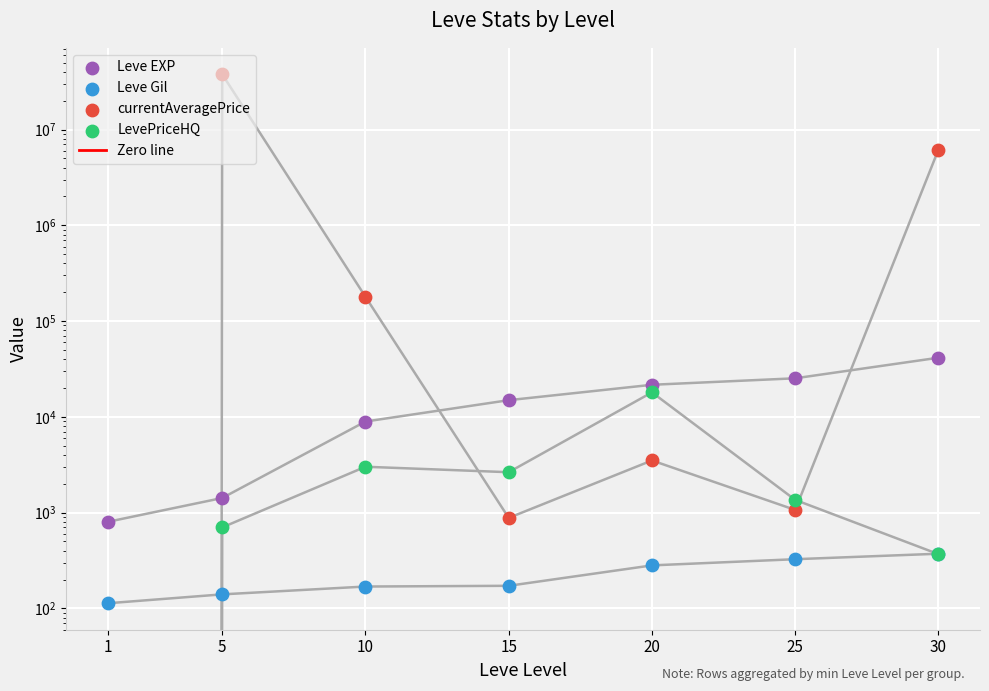

Which series has the largest Y range (max minus min)?

currentAveragePrice